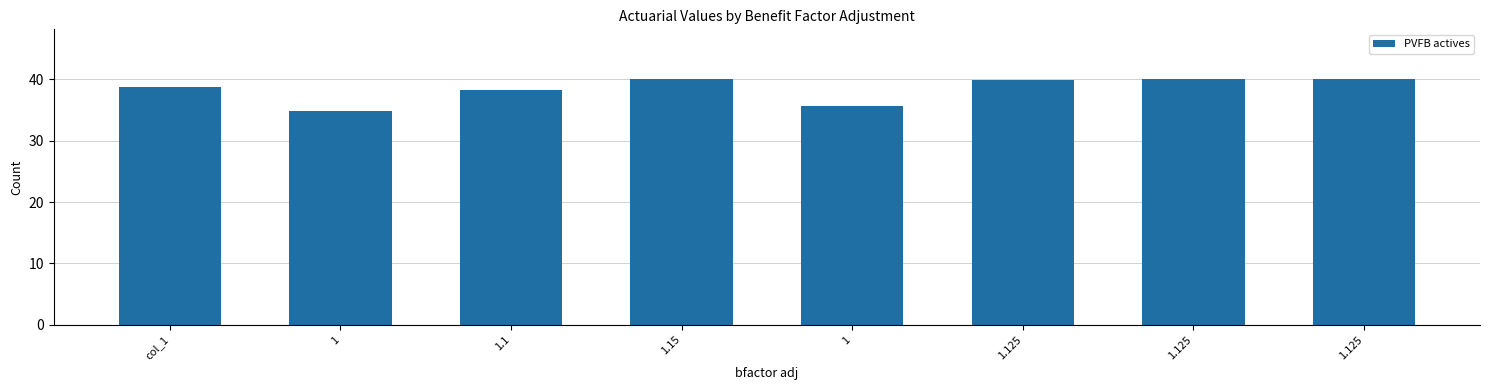

Is it true that the value at 1 is 13.3?

False